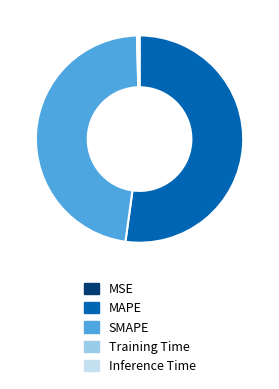

Which slice is the largest?

MAPE